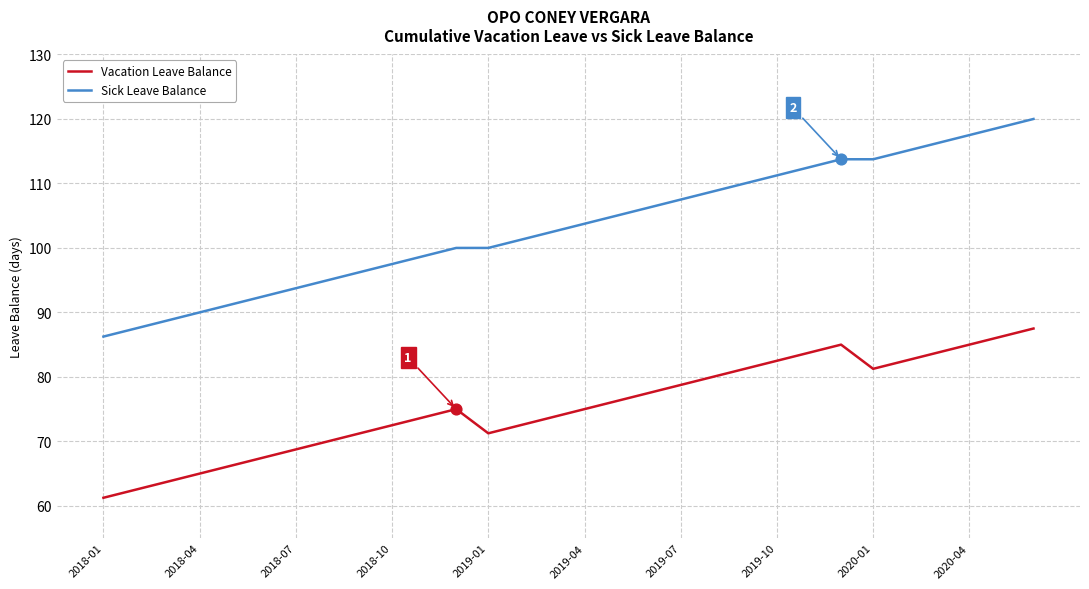

Which series has the widest spread of values?

Sick Leave Balance